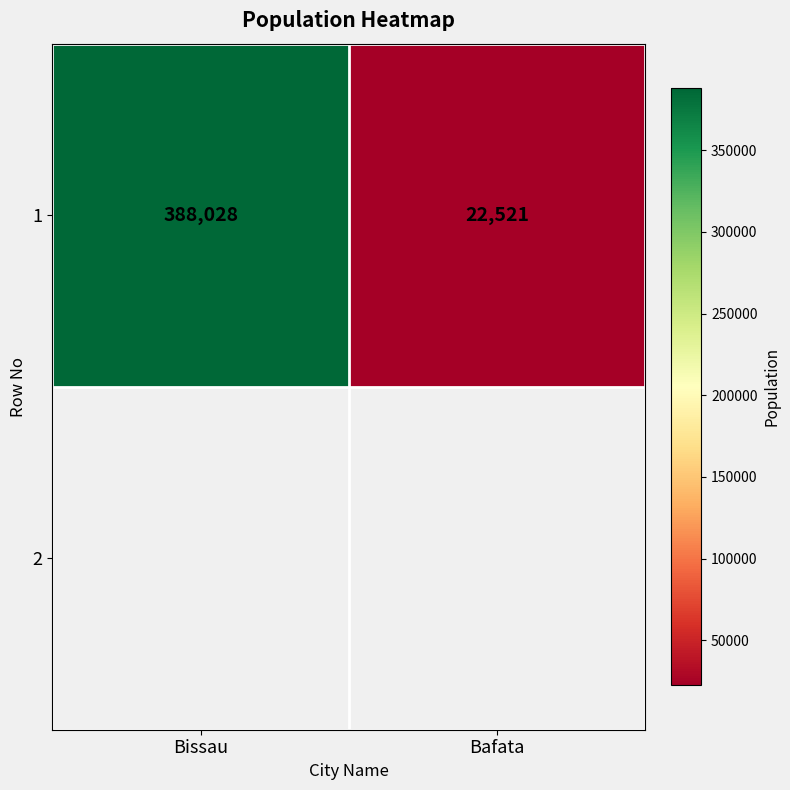

What is the maximum value shown in the chart?

388028